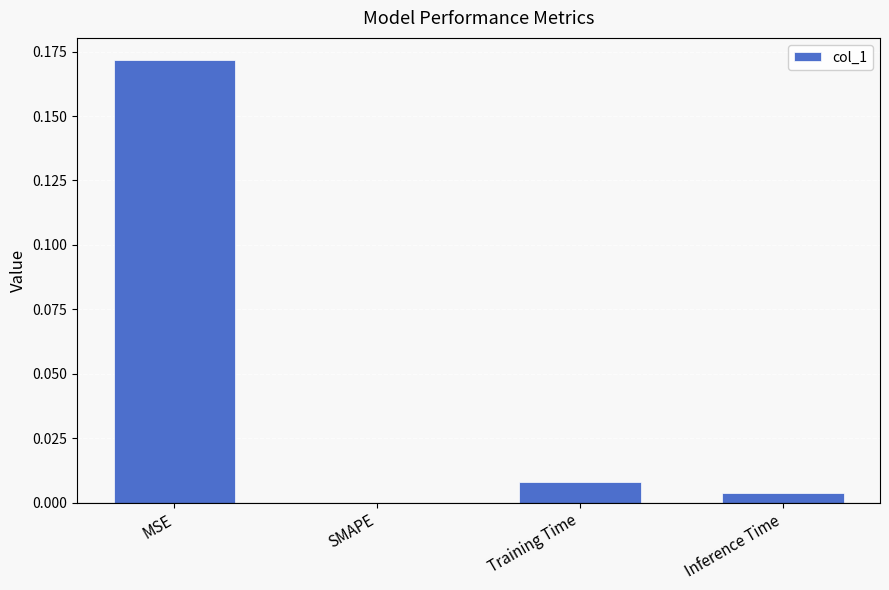

The value at Training Time is 0.0. True or false?

True